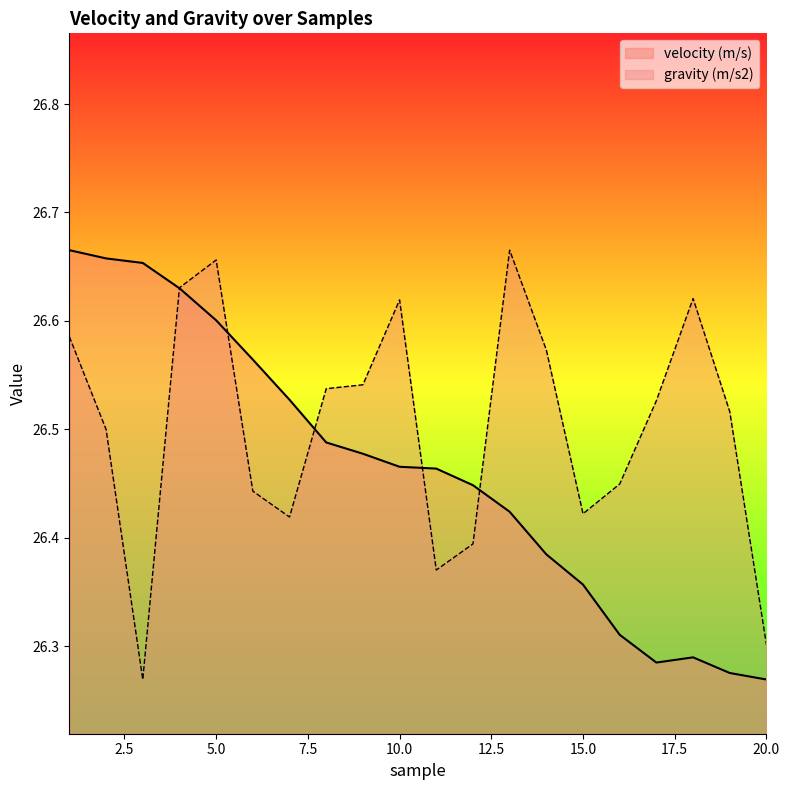

Reading left to right, what are all the values shown in this chart?

velocity (m/s): 1=26.7	2=26.7	3=26.7	4=26.6	5=26.6	6=26.6	7=26.5	8=26.5	9=26.5	10=26.5	11=26.5	12=26.4	13=26.4	14=26.4	15=26.4	16=26.3	17=26.3	18=26.3	19=26.3	20=26.3
gravity (m/s2): 1=26.6	2=26.5	3=26.3	4=26.6	5=26.7	6=26.4	7=26.4	8=26.5	9=26.5	10=26.6	11=26.4	12=26.4	13=26.7	14=26.6	15=26.4	16=26.4	17=26.5	18=26.6	19=26.5	20=26.3